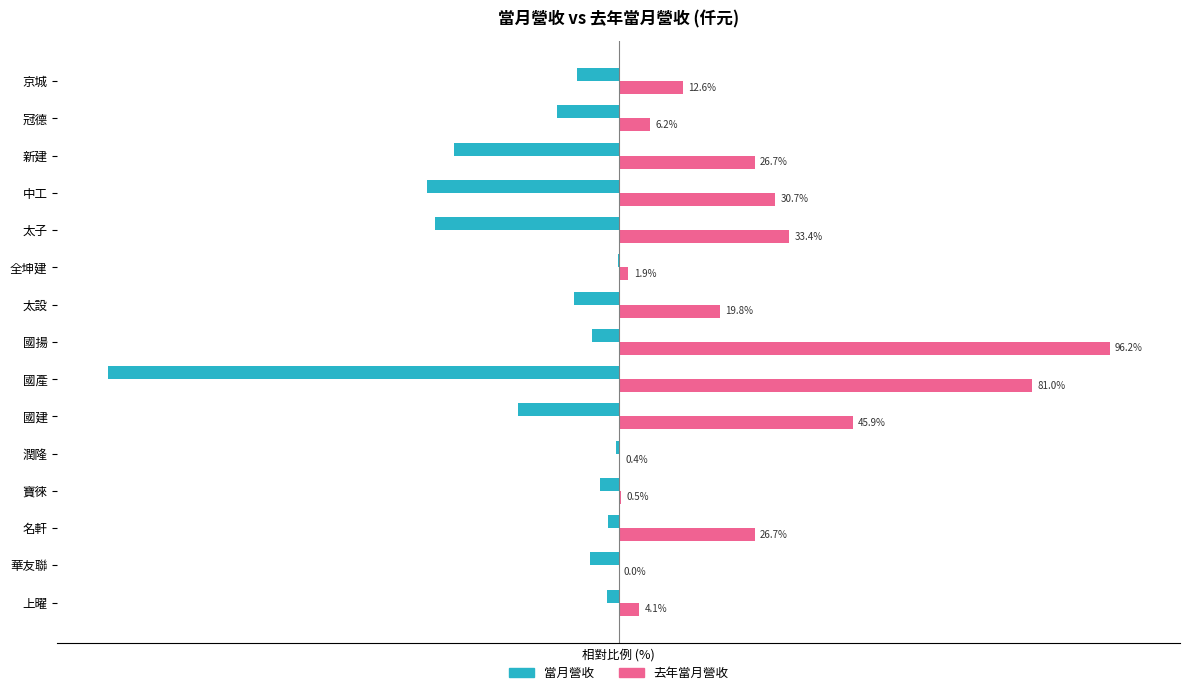

Between 寶徠 and 冠德, which series saw the biggest shift?

當月營收